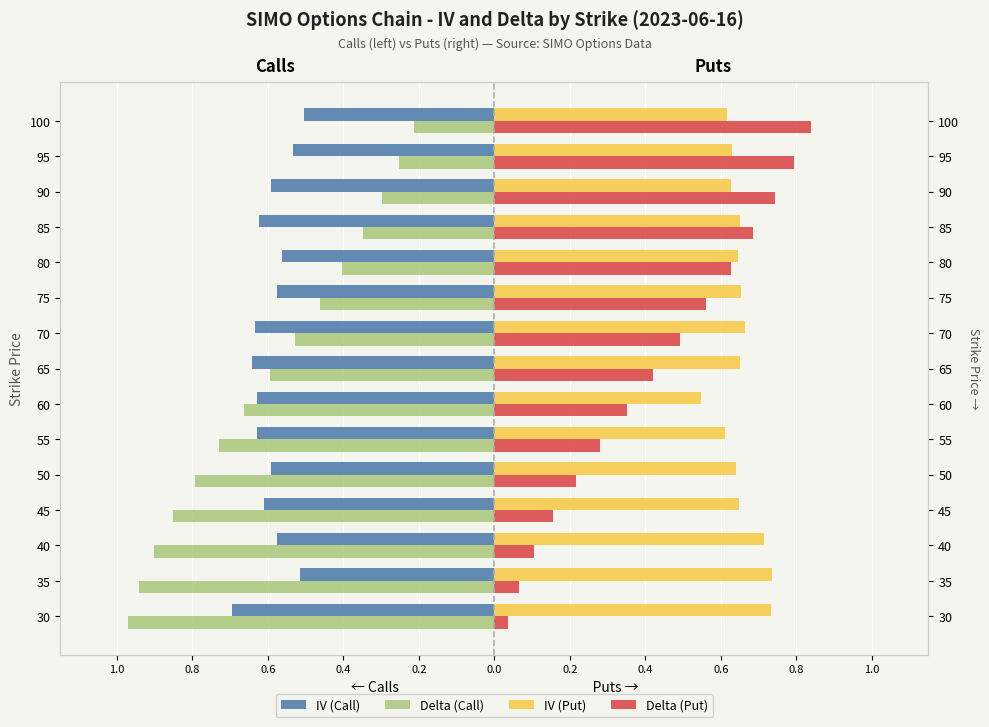

Which series changed the most between 65 and 75?

Delta (Put)